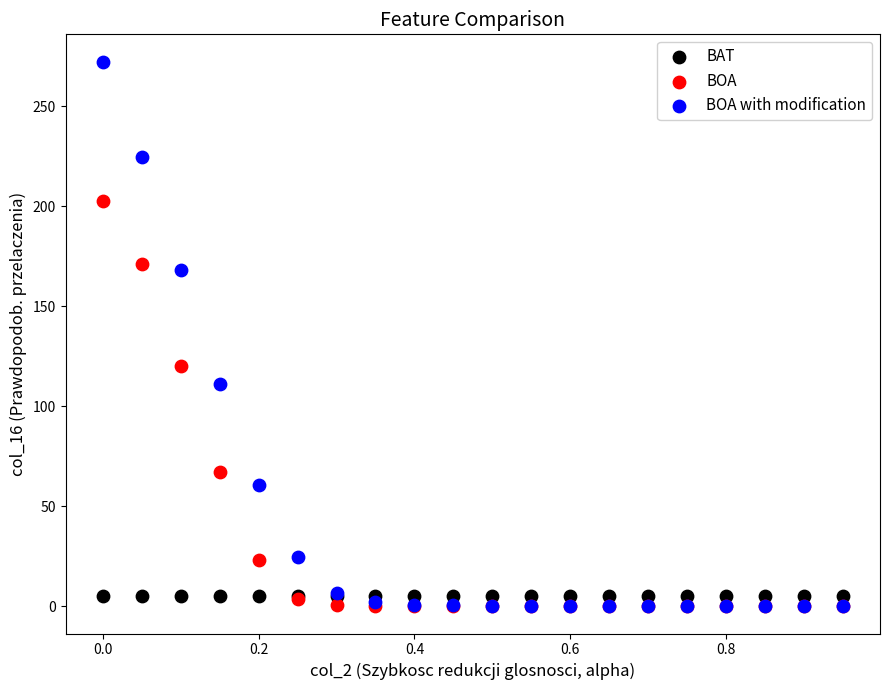

In the BOA series, what Y value is closest to 101?

120.0